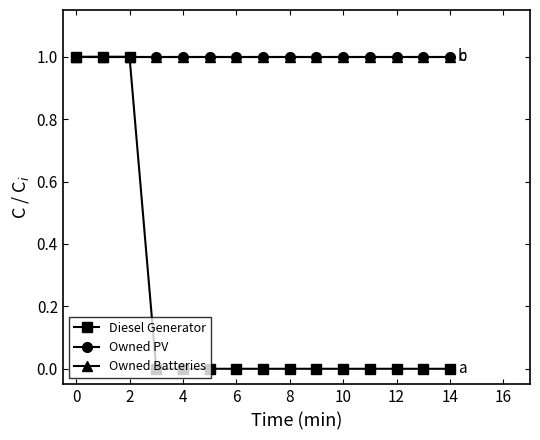

Does the chart have visible grid lines?

No